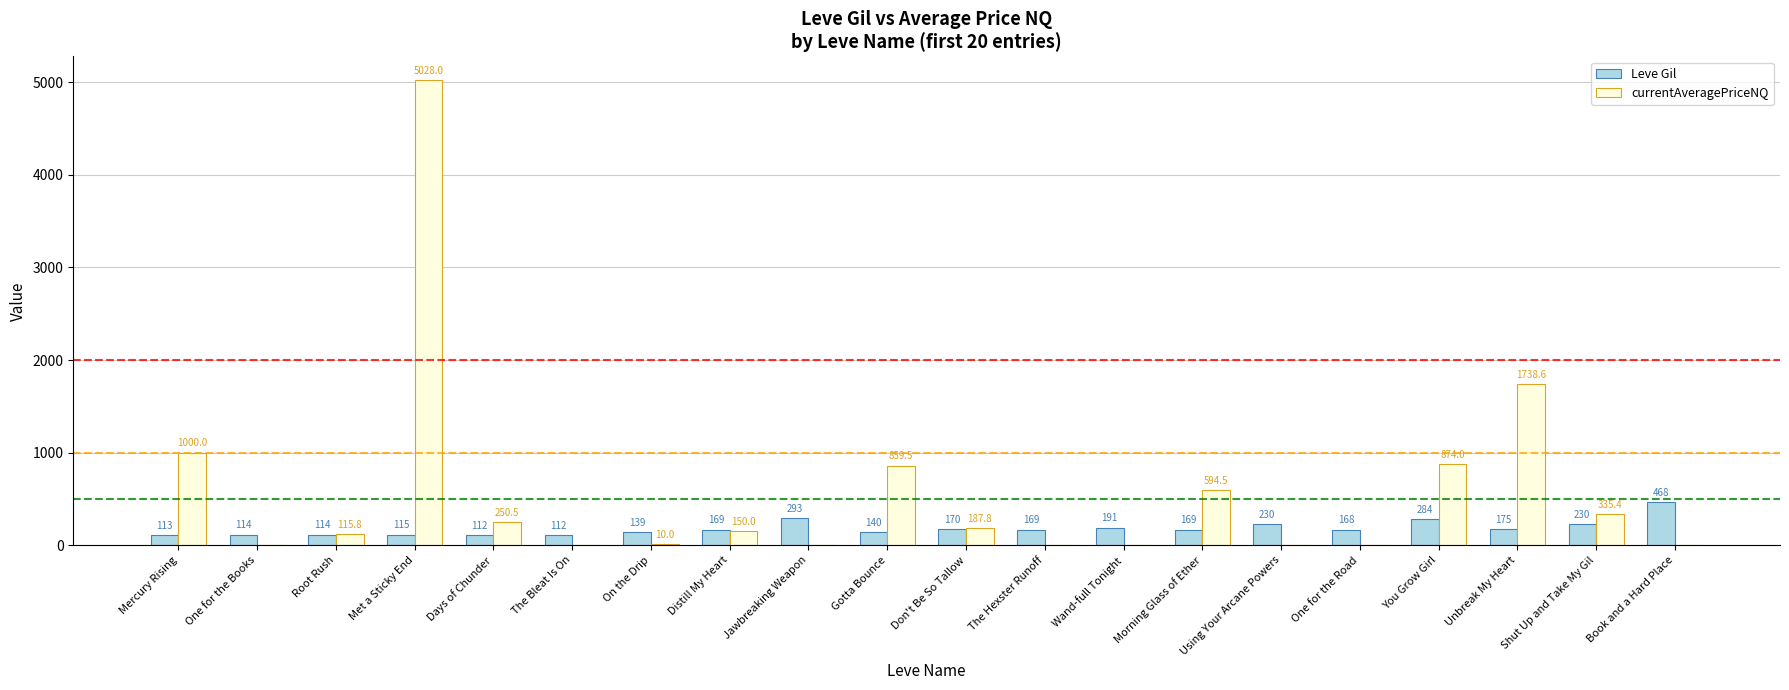

Reading left to right, what are all the values shown in this chart?

Leve Gil: Mercury Rising=113.0	One for the Books=114.0	Root Rush=114.0	Met a Sticky End=115.0	Days of Chunder=112.0	The Bleat Is On=112.0	On the Drip=139.0	Distill My Heart=169.0	Jawbreaking Weapon=293.0	Gotta Bounce=140.0	Don't Be So Tallow=170.0	The Hexster Runoff=169.0	Wand-full Tonight=191.0	Morning Glass of Ether=169.0	Using Your Arcane Powers=230.0	One for the Road=168.0	You Grow Girl=284.0	Unbreak My Heart=175.0	Shut Up and Take My Gil=230.0	Book and a Hard Place=468.0
currentAveragePriceNQ: Mercury Rising=1000.0	One for the Books=0.0	Root Rush=115.8	Met a Sticky End=5028.0	Days of Chunder=250.5	The Bleat Is On=0.0	On the Drip=10.0	Distill My Heart=150.0	Jawbreaking Weapon=0.0	Gotta Bounce=859.5	Don't Be So Tallow=187.8	The Hexster Runoff=0.0	Wand-full Tonight=0.0	Morning Glass of Ether=594.5	Using Your Arcane Powers=0.0	One for the Road=0.0	You Grow Girl=874.0	Unbreak My Heart=1738.6	Shut Up and Take My Gil=335.4	Book and a Hard Place=0.0